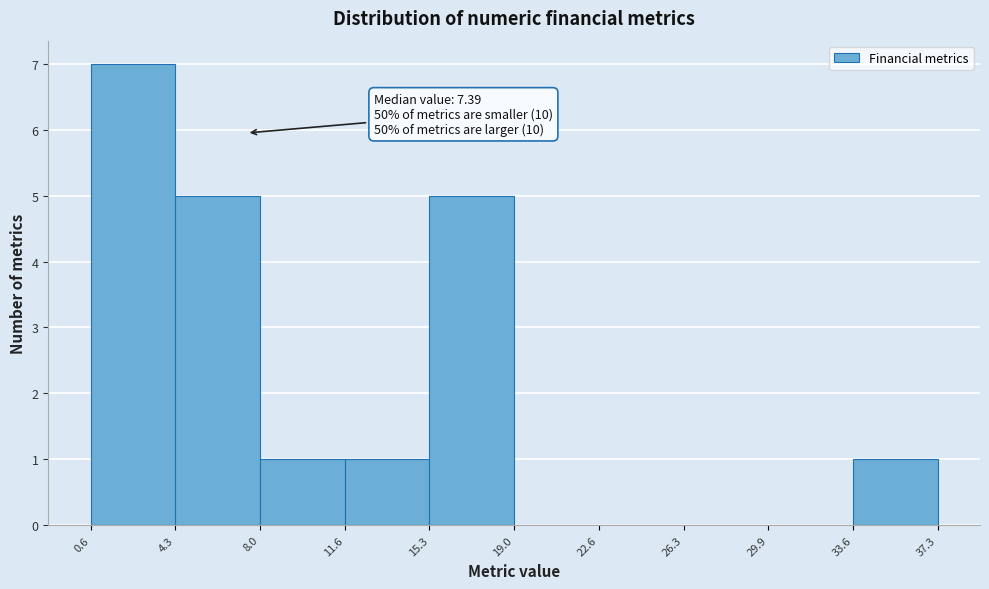

Which range on the x-axis has the tallest bar?

0.6 to 4.3